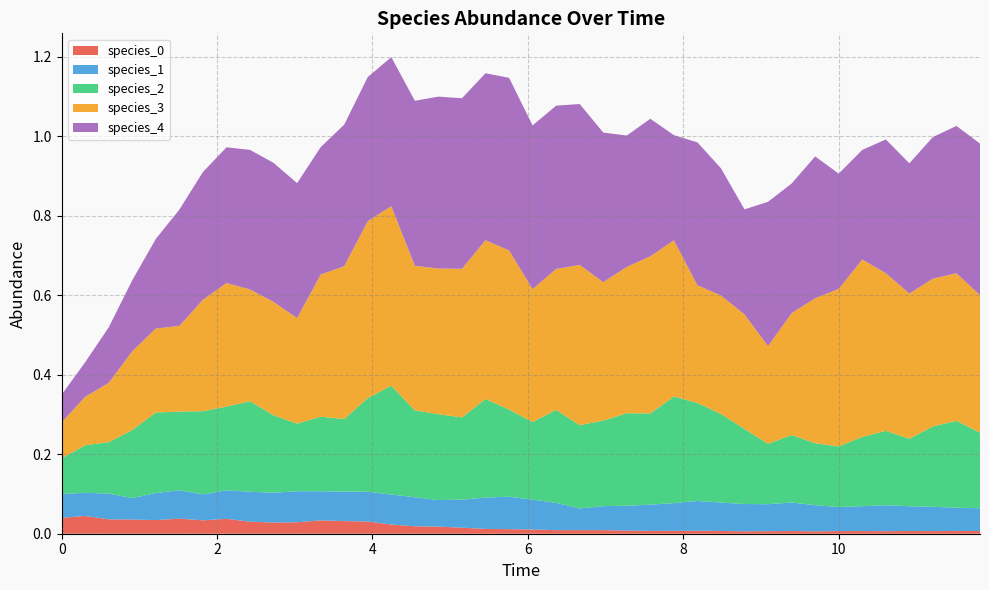

Reading left to right, list all the values displayed in this chart.

species_0: 0=0.0	1=0.0	2=0.0	3=0.0	4=0.0	5=0.0	6=0.0	7=0.0	8=0.0	9=0.0	10=0.0	11=0.0	12=0.0	13=0.0	14=0.0	15=0.0	16=0.0	17=0.0	18=0.0	19=0.0	20=0.0	21=0.0	22=0.0	23=0.0	24=0.0	25=0.0	26=0.0	27=0.0	28=0.0	29=0.0	30=0.0	31=0.0	32=0.0	33=0.0	34=0.0	35=0.0	36=0.0	37=0.0	38=0.0	39=0.0
species_1: 0=0.1	1=0.1	2=0.1	3=0.1	4=0.1	5=0.1	6=0.1	7=0.1	8=0.1	9=0.1	10=0.1	11=0.1	12=0.1	13=0.1	14=0.1	15=0.1	16=0.1	17=0.1	18=0.1	19=0.1	20=0.1	21=0.1	22=0.1	23=0.1	24=0.1	25=0.1	26=0.1	27=0.1	28=0.1	29=0.1	30=0.1	31=0.1	32=0.1	33=0.1	34=0.1	35=0.1	36=0.1	37=0.1	38=0.1	39=0.1
species_2: 0=0.1	1=0.1	2=0.1	3=0.2	4=0.2	5=0.2	6=0.2	7=0.2	8=0.2	9=0.2	10=0.2	11=0.2	12=0.2	13=0.2	14=0.3	15=0.2	16=0.2	17=0.2	18=0.2	19=0.2	20=0.2	21=0.2	22=0.2	23=0.2	24=0.2	25=0.2	26=0.3	27=0.2	28=0.2	29=0.2	30=0.2	31=0.2	32=0.2	33=0.2	34=0.2	35=0.2	36=0.2	37=0.2	38=0.2	39=0.2
species_3: 0=0.1	1=0.1	2=0.1	3=0.2	4=0.2	5=0.2	6=0.3	7=0.3	8=0.3	9=0.3	10=0.3	11=0.4	12=0.4	13=0.4	14=0.5	15=0.4	16=0.4	17=0.4	18=0.4	19=0.4	20=0.3	21=0.4	22=0.4	23=0.3	24=0.4	25=0.4	26=0.4	27=0.3	28=0.3	29=0.3	30=0.2	31=0.3	32=0.4	33=0.4	34=0.4	35=0.4	36=0.4	37=0.4	38=0.4	39=0.3
species_4: 0=0.1	1=0.1	2=0.1	3=0.2	4=0.2	5=0.3	6=0.3	7=0.3	8=0.4	9=0.3	10=0.3	11=0.3	12=0.4	13=0.4	14=0.4	15=0.4	16=0.4	17=0.4	18=0.4	19=0.4	20=0.4	21=0.4	22=0.4	23=0.4	24=0.3	25=0.3	26=0.3	27=0.4	28=0.3	29=0.3	30=0.4	31=0.3	32=0.4	33=0.3	34=0.3	35=0.3	36=0.3	37=0.4	38=0.4	39=0.4